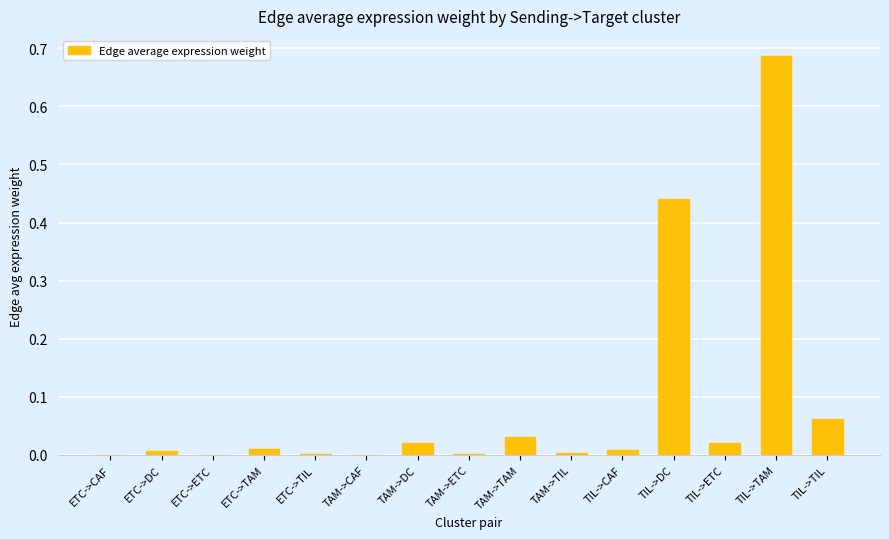

At which category does the chart reach its peak across all series?

TIL->TAM